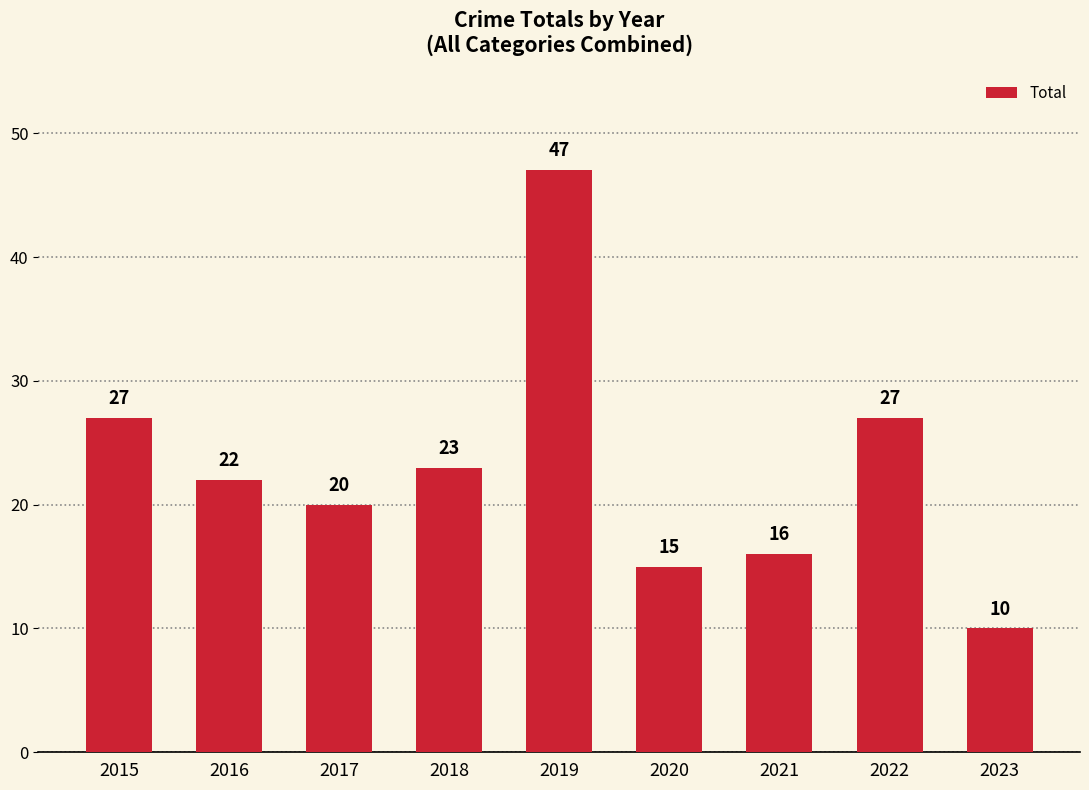

What is the smallest value displayed?

10